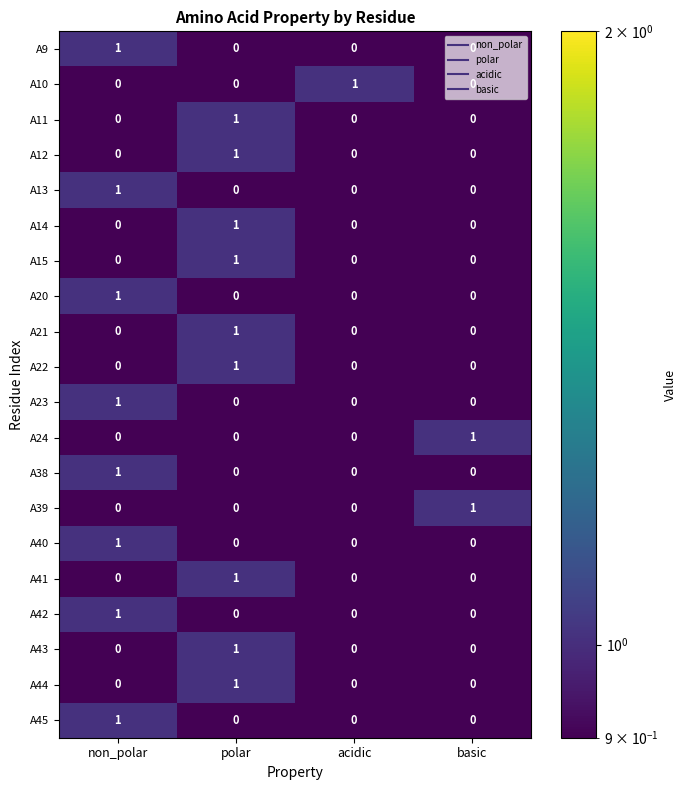

Which category has the highest value in the A43 series?

polar